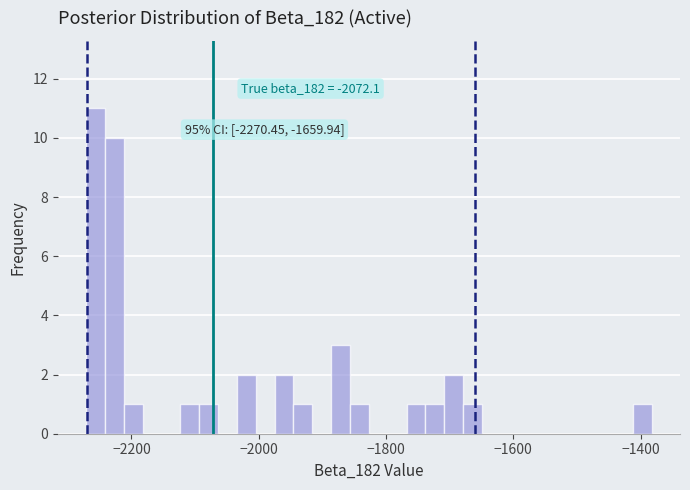

Around what value on the x-axis is the tallest bar? Give the approximate position of its centre, as read against the axis.

-2260